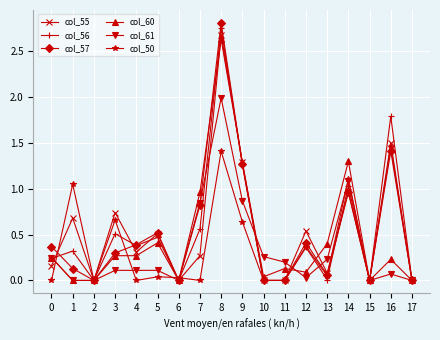

What is the total value across all series at 7?

3.5